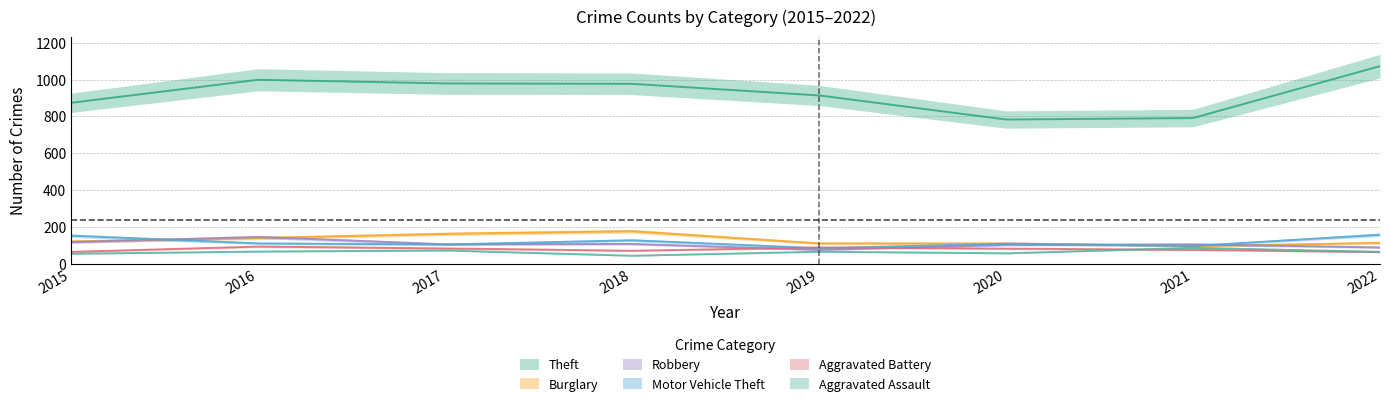

Rank the series by their maximum value, from lowest to highest.

Aggravated Assault, Aggravated Battery, Robbery, Motor Vehicle Theft, Burglary, Theft